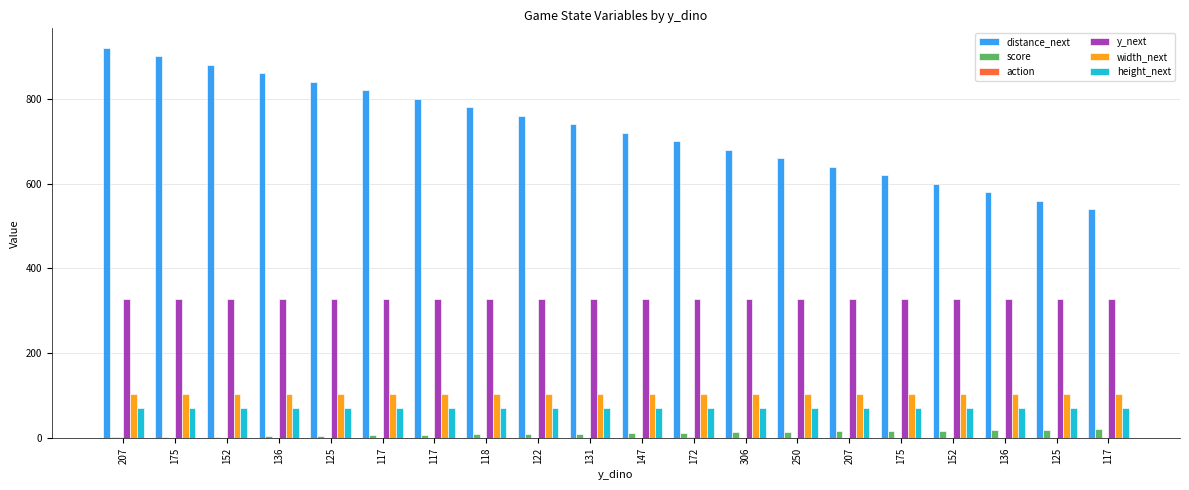

What is the highest value of the height_next series?

71